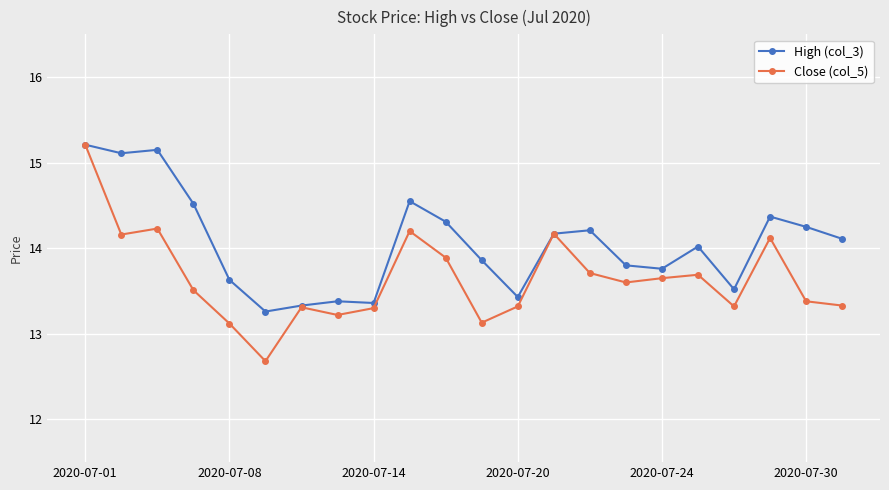

Which series has the largest range (max minus min)?

Close (col_5)